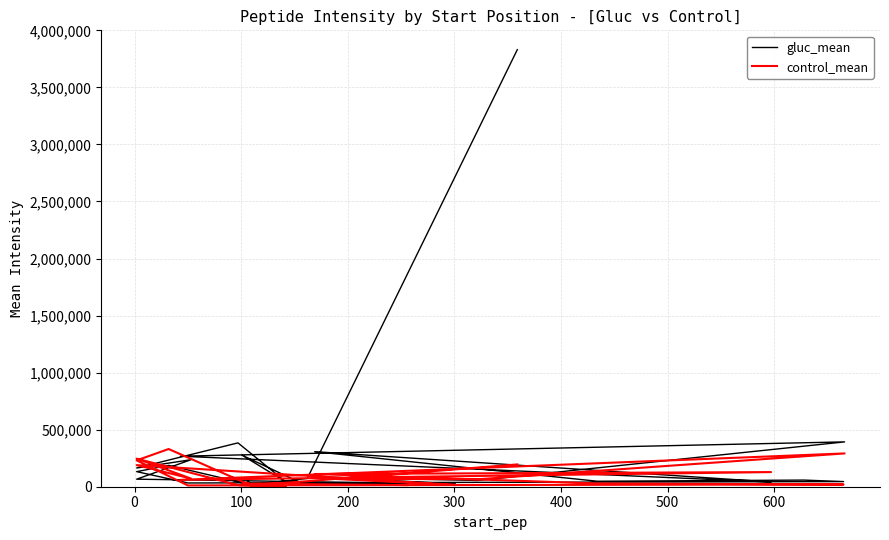

What value does the gluc_mean series have at 100?

16476.9